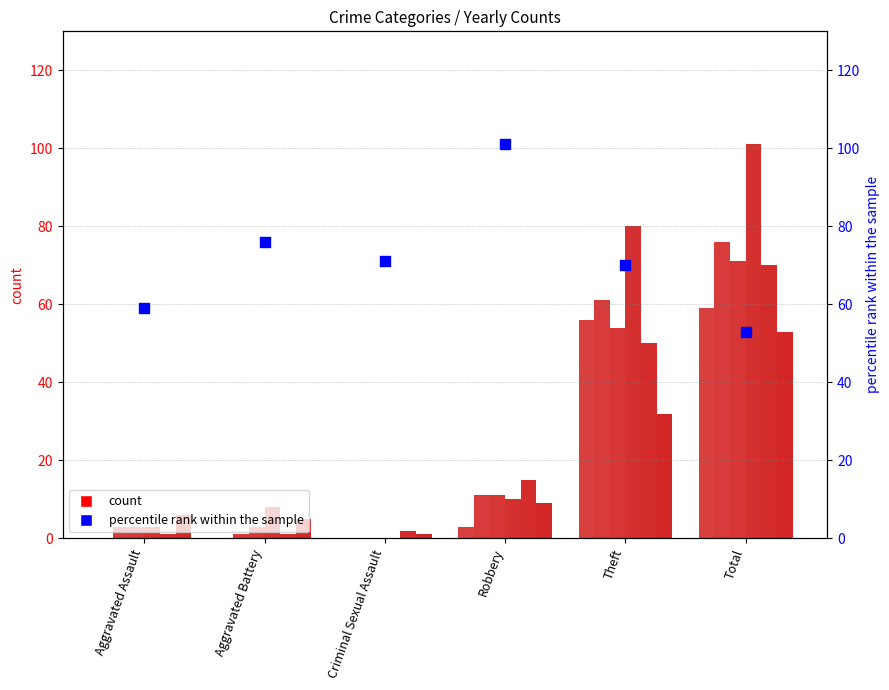

Approximately how many times larger is the value at Robbery compared to Total?

1.9